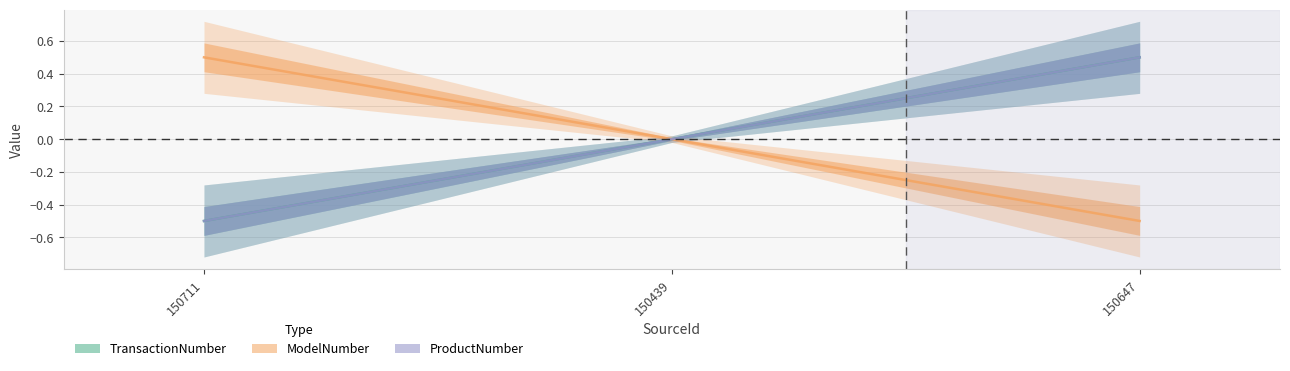

What position from the left is 150711?

1